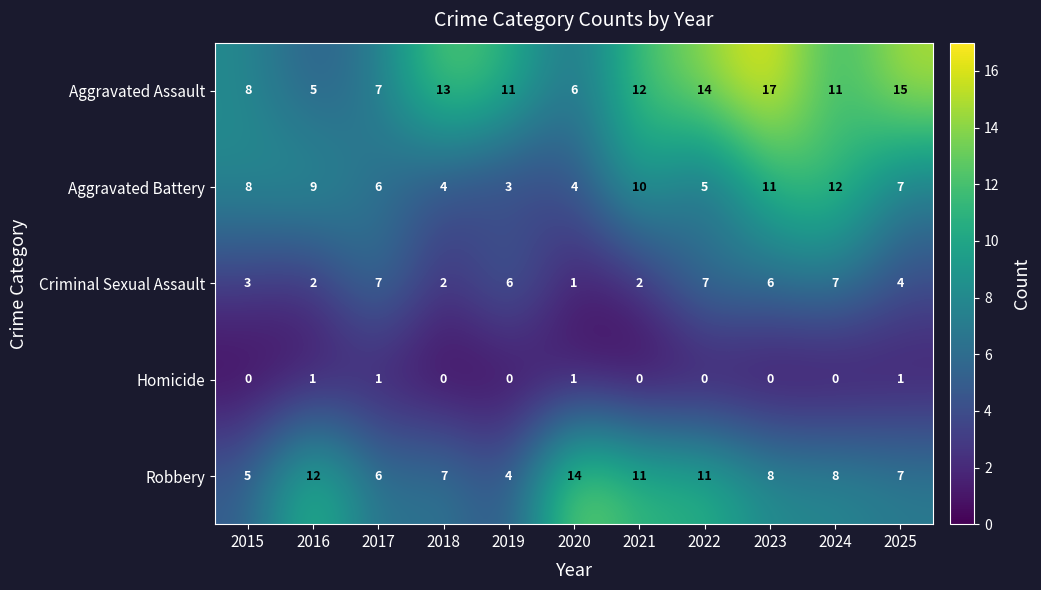

At which category does the chart reach its peak across all series?

2023